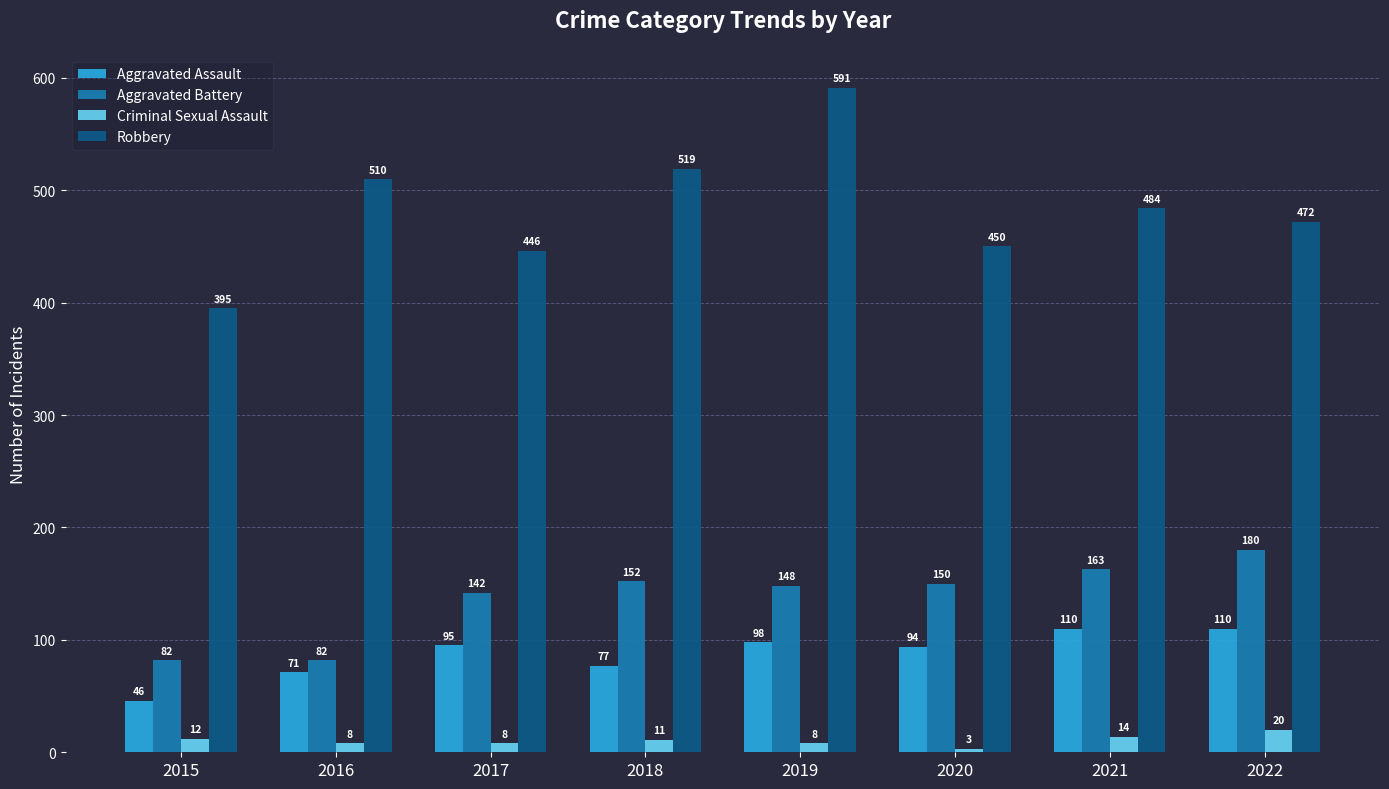

What is the greatest value displayed?

591